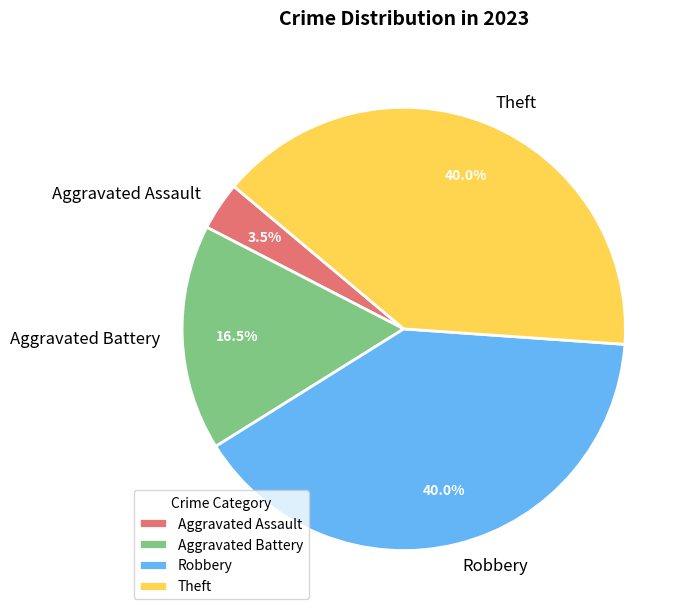

To the nearest percent, what is the combined percentage of Aggravated Battery and Aggravated Assault?

20%